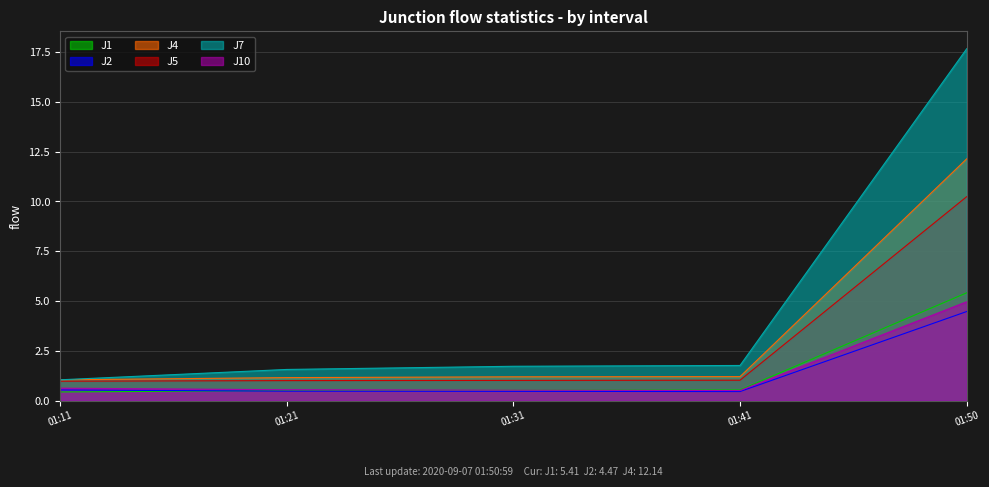

What are all the series names shown in the legend?

J1, J2, J4, J5, J7, J10